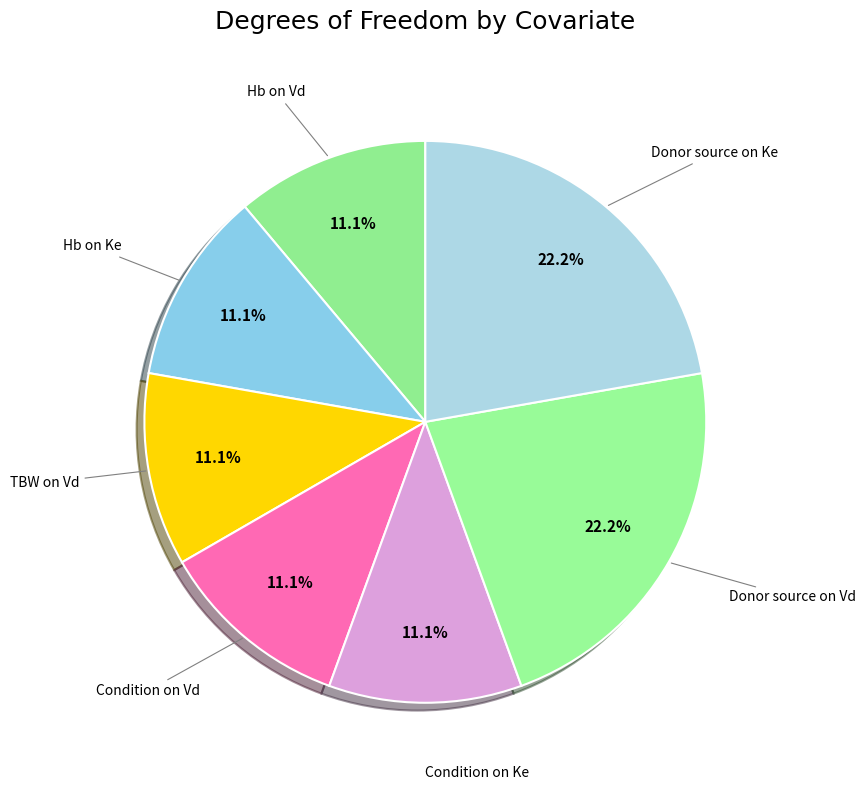

How many segments does this pie chart have?

7